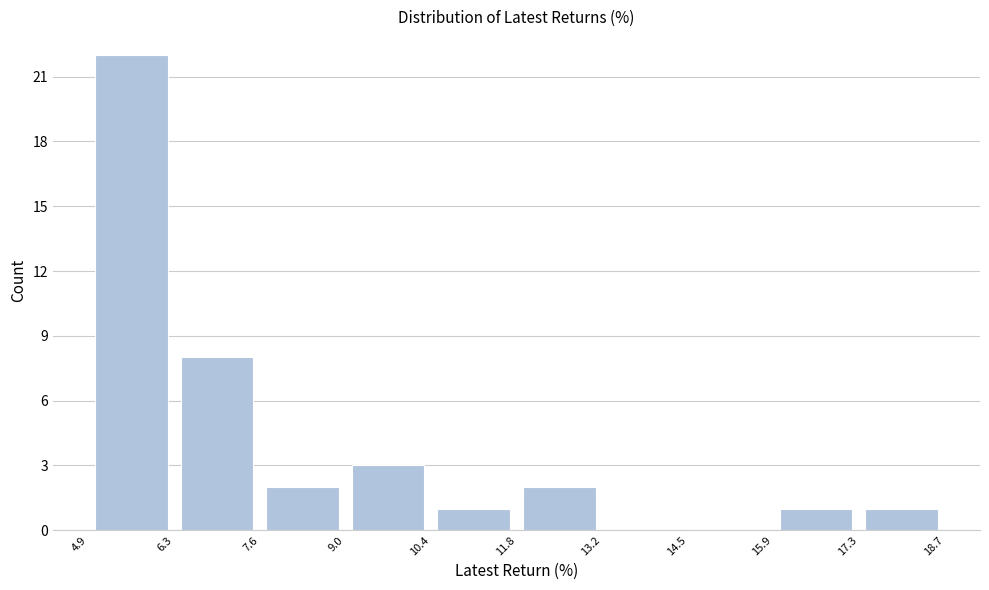

How tall is the bar that spans 17.3 to 18.7 on the x-axis? The values are not printed on the chart, so give them approximately, as read against the axis.

1